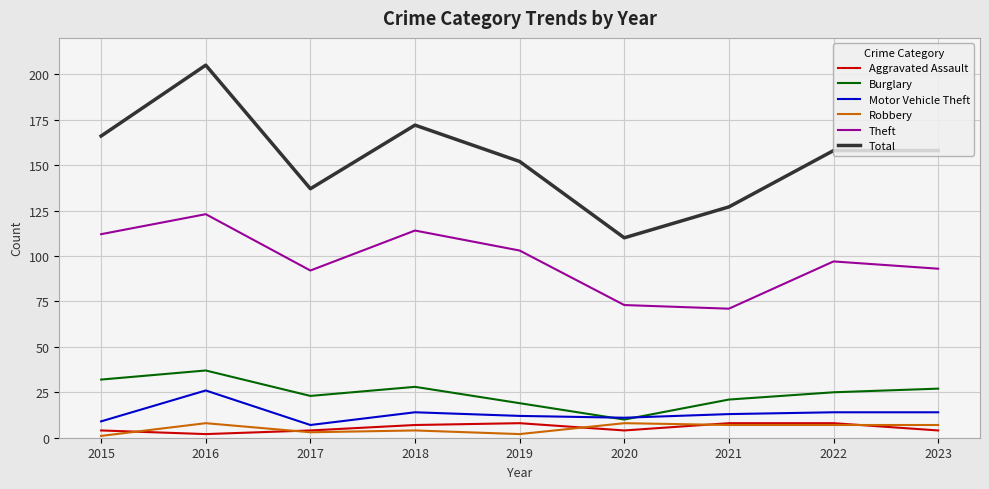

Which series changed the most between 2017 and 2021?

Theft